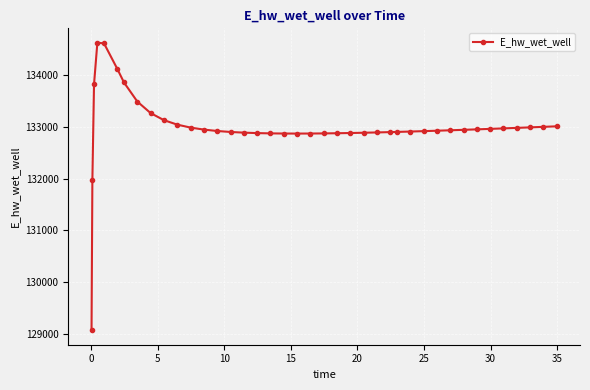

What is the difference between the maximum and second lowest values?

2658.0